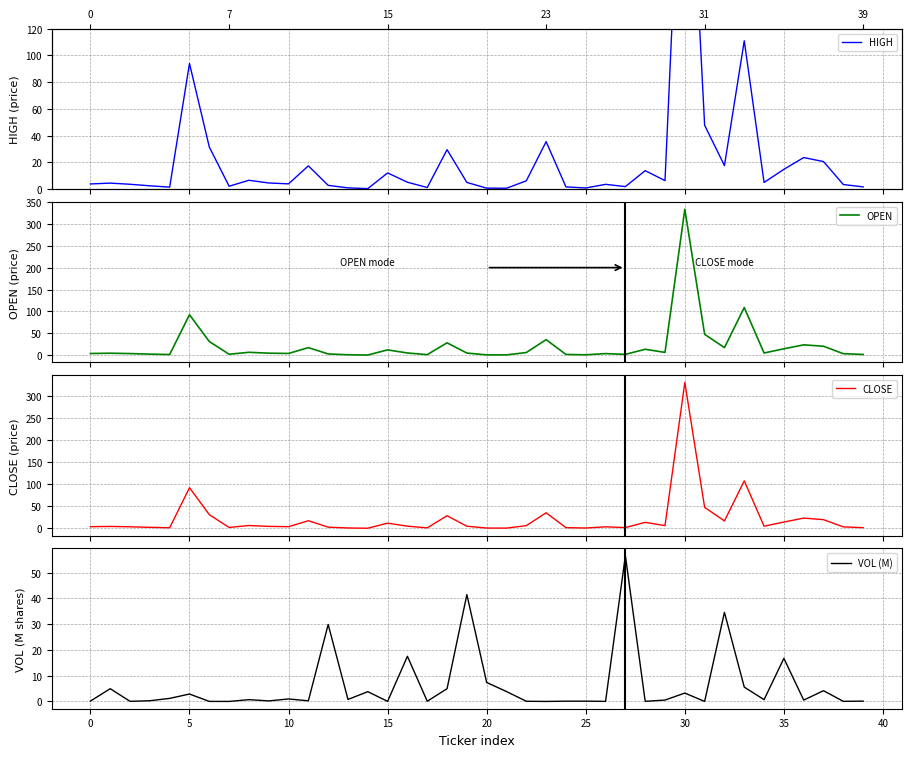

Reading right to left, extract all data points from this chart.

HIGH: 1.7	3.4	20.6	23.6	14.8	5.0	111.0	17.6	47.8	337.0	6.3	13.8	1.9	3.6	0.8	1.7	35.5	6.2	0.6	0.7	5.0	29.5	1.2	5.2	12.1	0.3	0.9	2.8	17.4	3.9	4.6	6.6	2.1	31.5	94.0	1.5	2.5	3.6	4.5	3.9
OPEN: 1.7	3.4	20.4	23.6	14.6	4.9	109.0	17.3	47.8	334.0	6.3	13.5	1.8	3.6	0.8	1.7	35.5	6.0	0.6	0.7	4.8	28.2	1.2	5.0	12.1	0.3	0.9	2.8	17.2	3.9	4.5	6.5	2.1	31.2	92.5	1.4	2.4	3.6	4.4	3.8
CLOSE: 1.6	3.4	19.8	23.4	14.4	4.9	108.0	16.9	47.8	332.0	6.3	13.7	1.8	3.5	0.8	1.6	35.5	6.2	0.6	0.7	4.9	28.8	1.2	5.0	11.9	0.3	0.9	2.8	17.4	3.8	4.5	6.5	2.1	31.2	92.5	1.4	2.4	3.6	4.4	3.8
VOL (M): 0.1	0.0	4.2	0.5	16.7	0.7	5.6	34.6	0.0	3.2	0.5	0.0	56.6	0.0	0.1	0.1	0.0	0.1	3.8	7.4	41.5	5.0	0.1	17.5	0.0	3.8	0.8	29.9	0.2	1.0	0.2	0.7	0.0	0.0	2.9	1.2	0.3	0.0	4.9	0.1